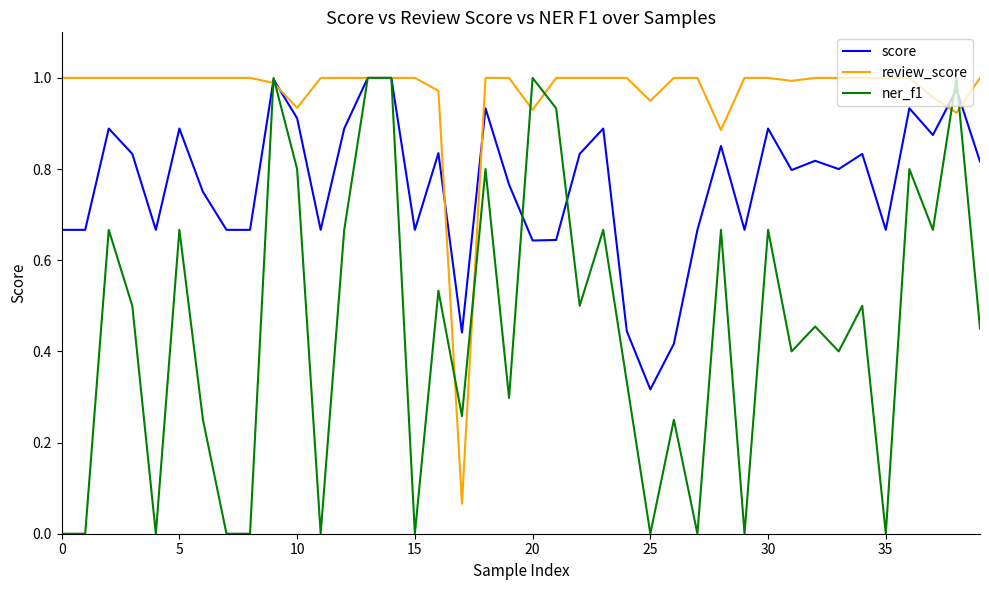

Which series has the largest total across all categories?

review_score